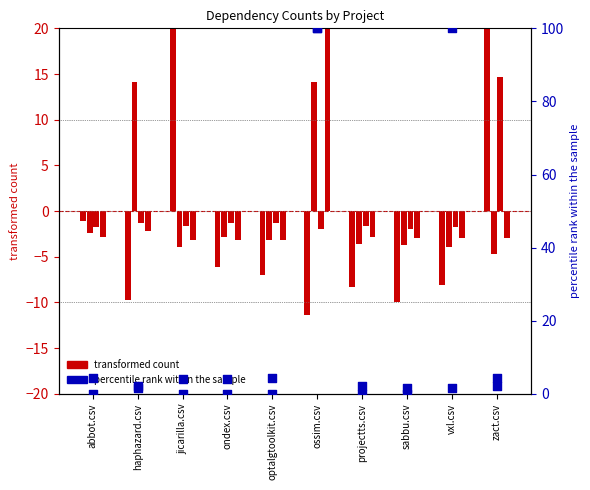

At how many categories does at least one series exceed 41?

2